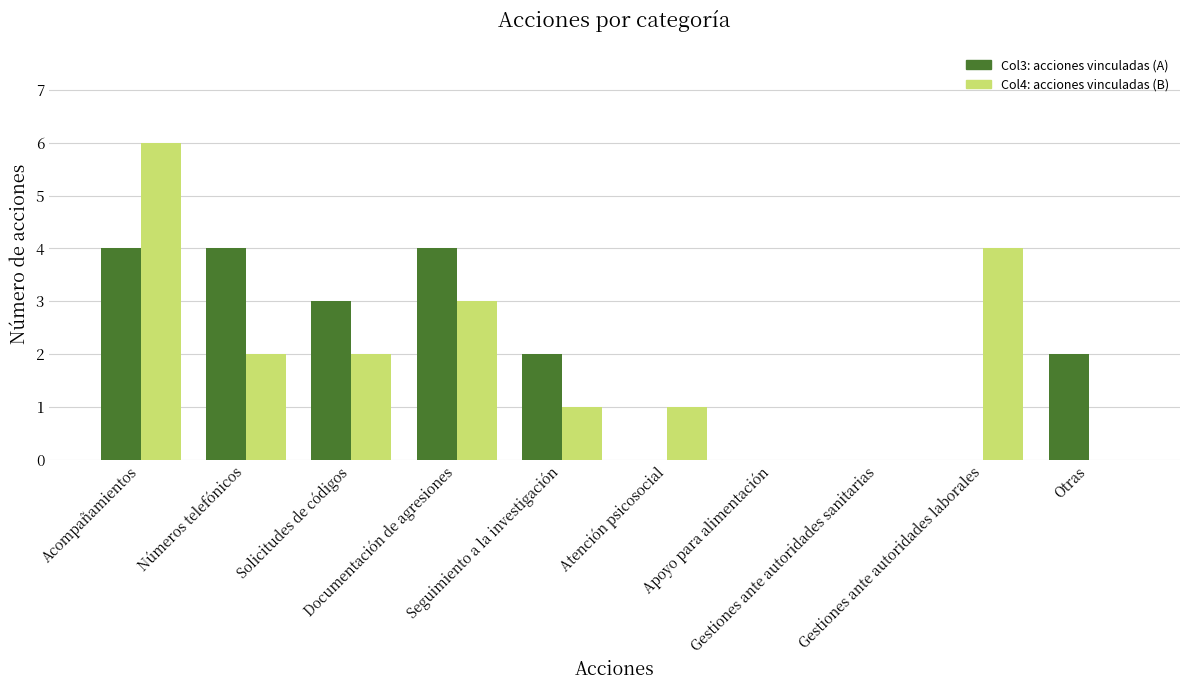

Which category has the highest value across all series?

Acompañamientos